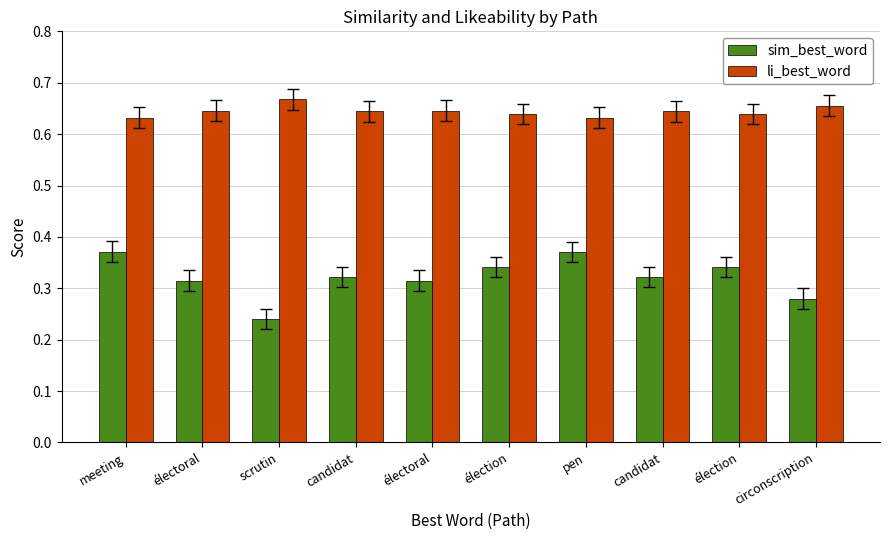

What value does the sim_best_word series have at pen?

0.4